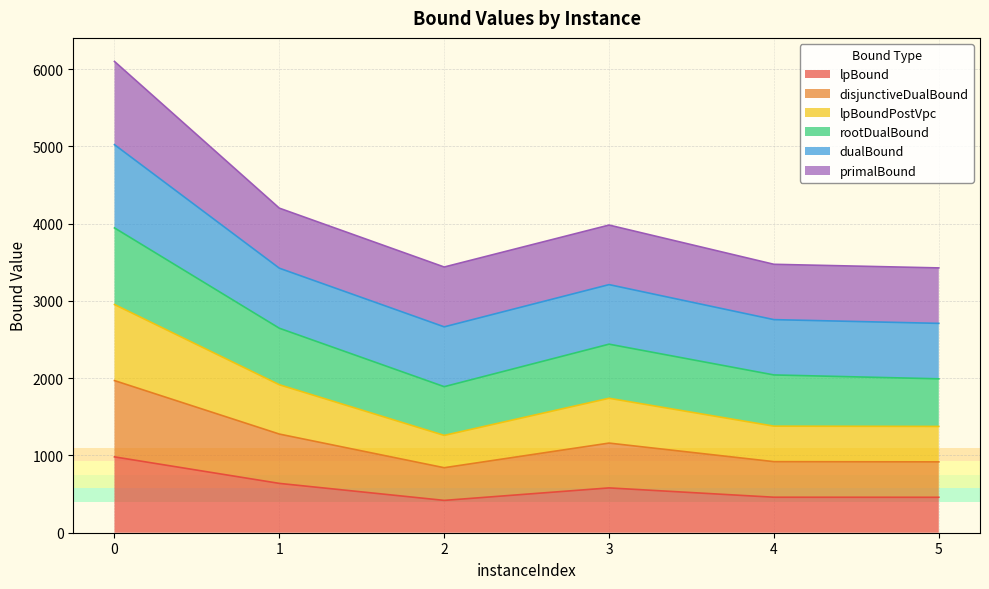

The lpBound series shows 1704.3 at 0. True or false?

False